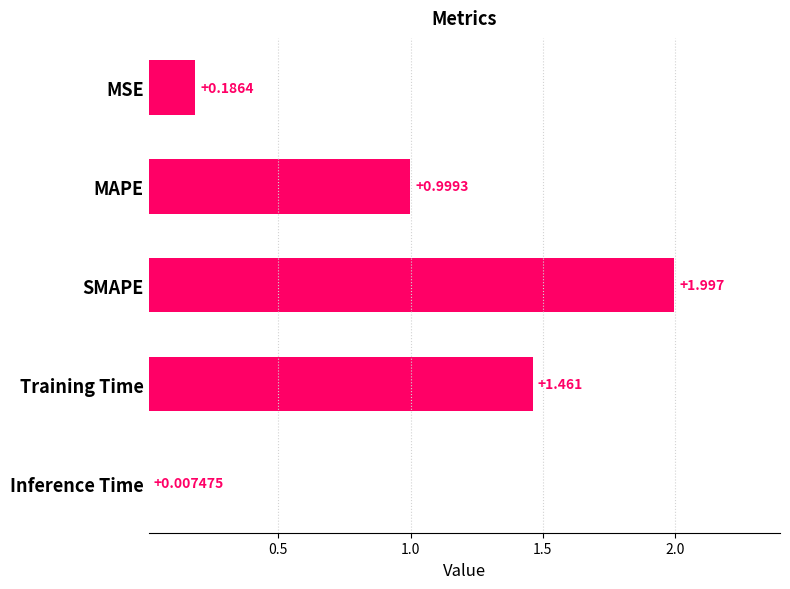

Count the number of categories in the chart.

5